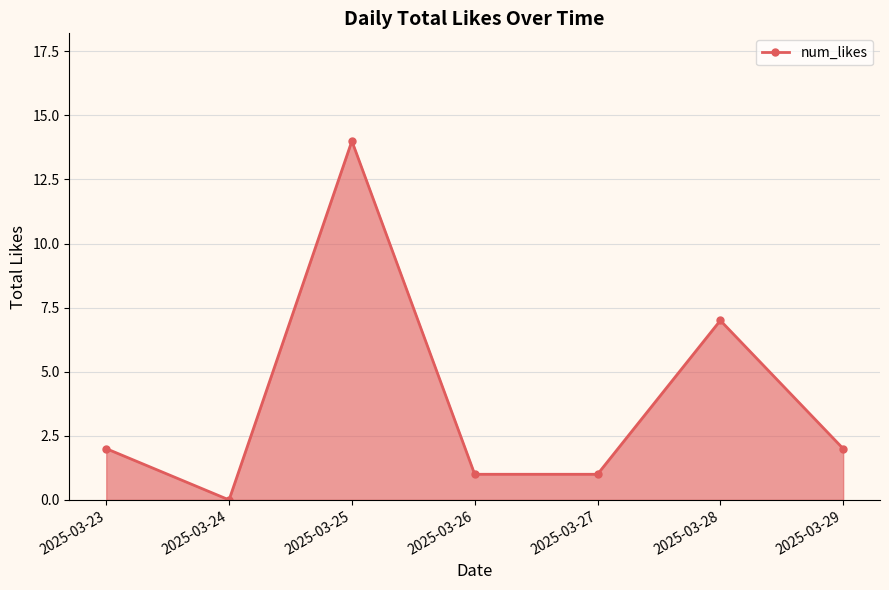

Which has a higher value, 2025-03-28 or 2025-03-25?

2025-03-25